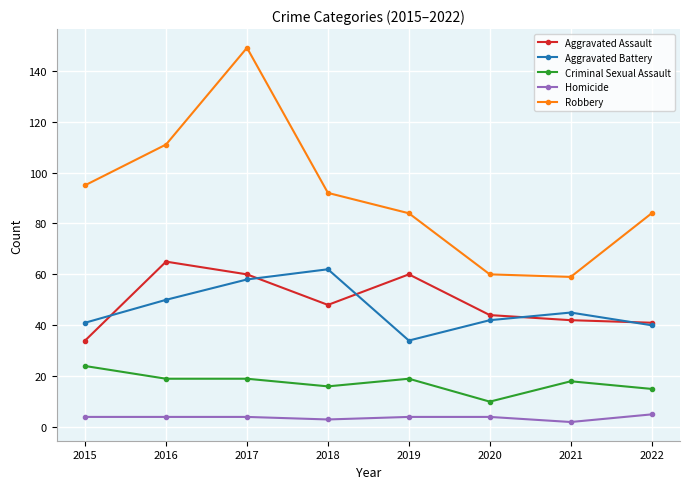

What is the average value of the Homicide series?

4